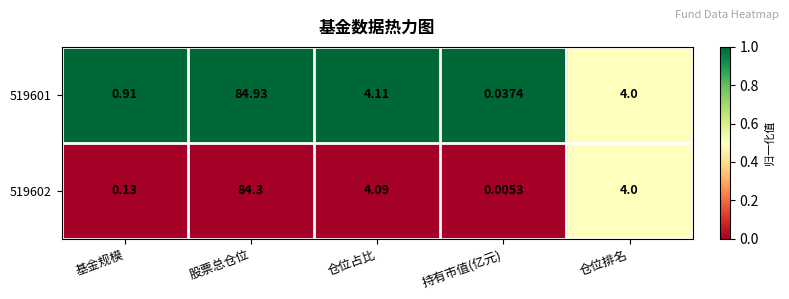

At how many categories does at least one series exceed 0?

5